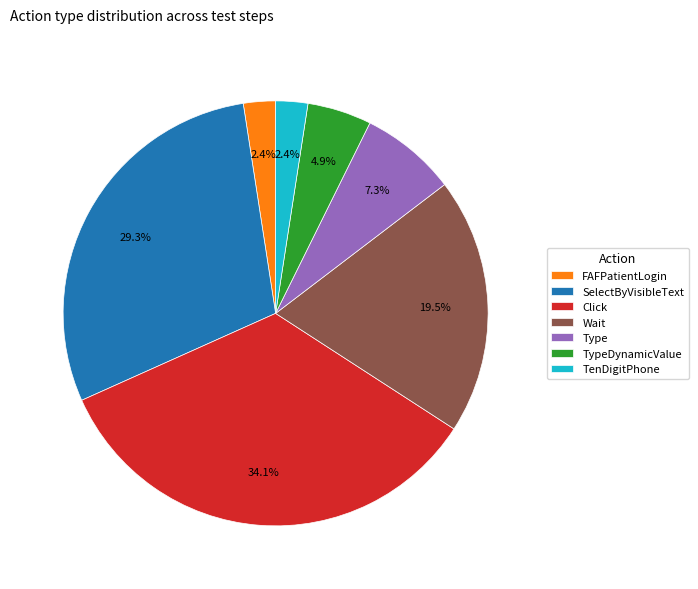

Which has a higher value, SelectByVisibleText or Click?

Click